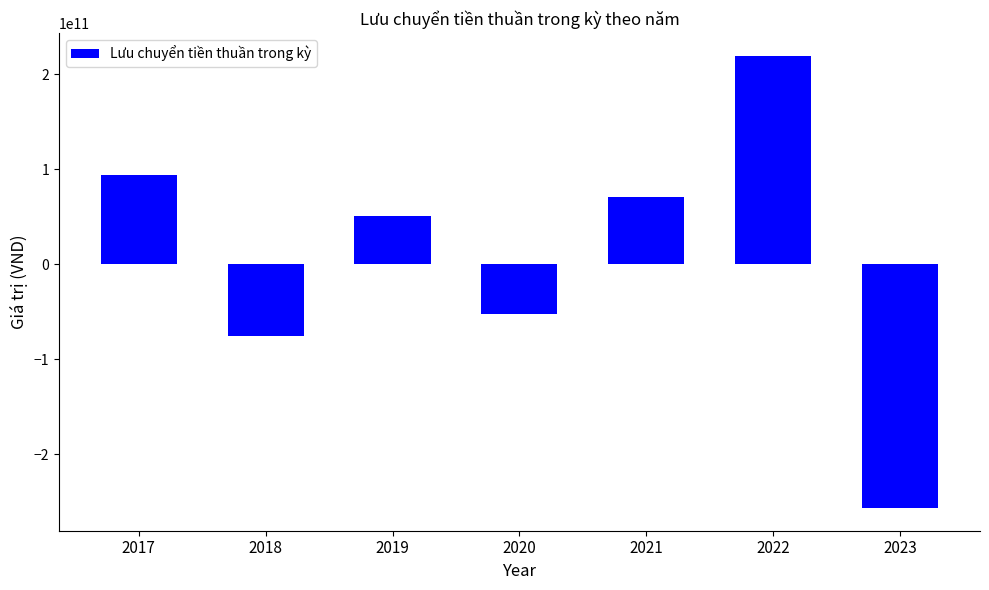

Is it true that the value at 2018 is -75461262040?

True